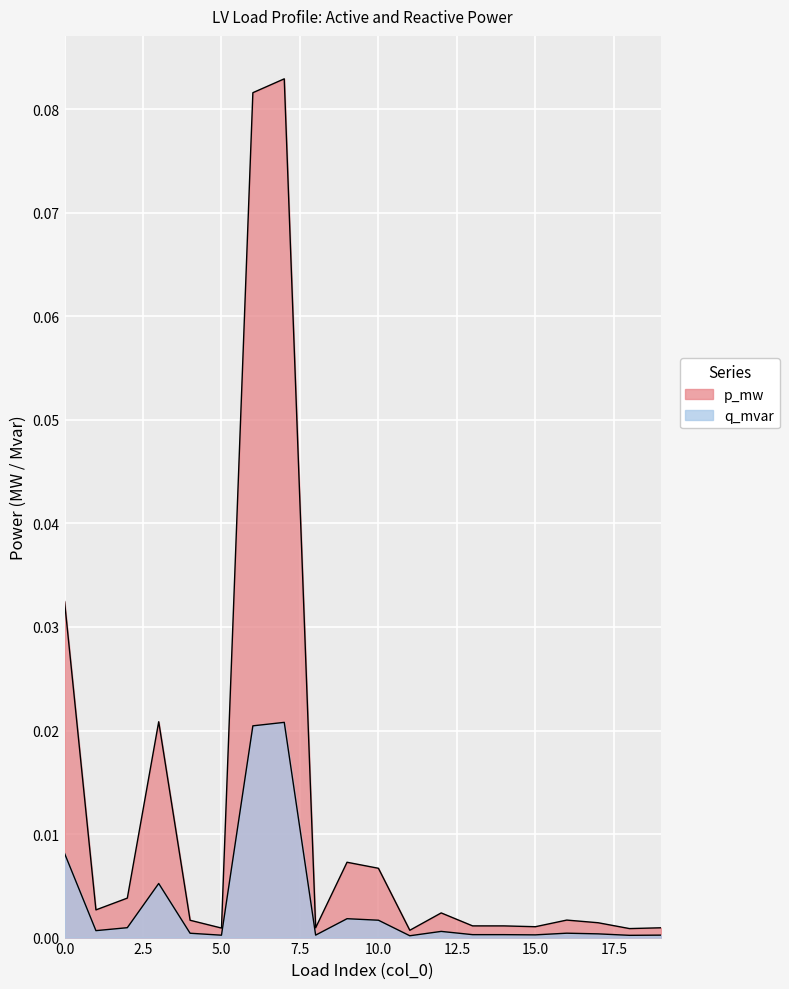

What is the difference between the maximum and minimum values in the p_mw series?

0.1